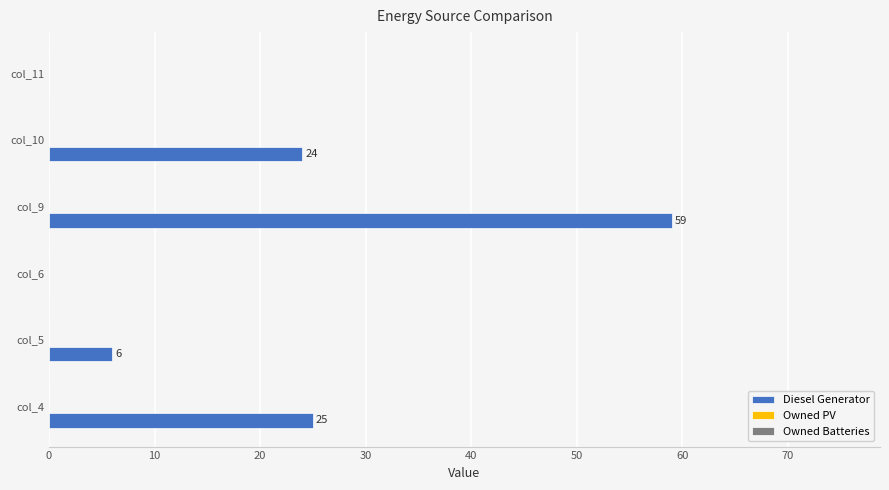

What is the sum of the values at col_4 and col_5?

31